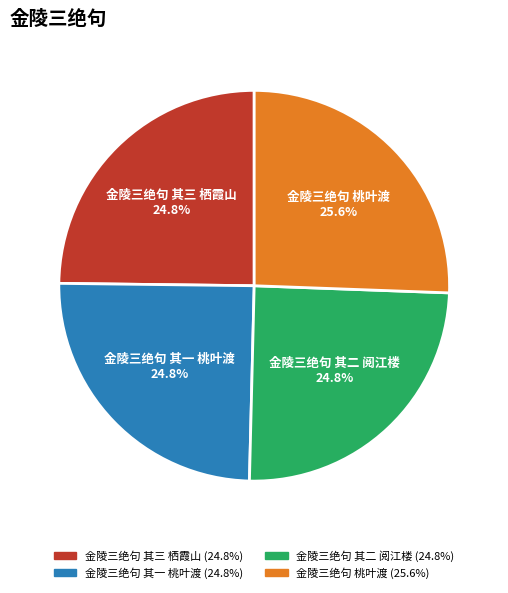

Is there any slice that represents more than half of the pie?

No